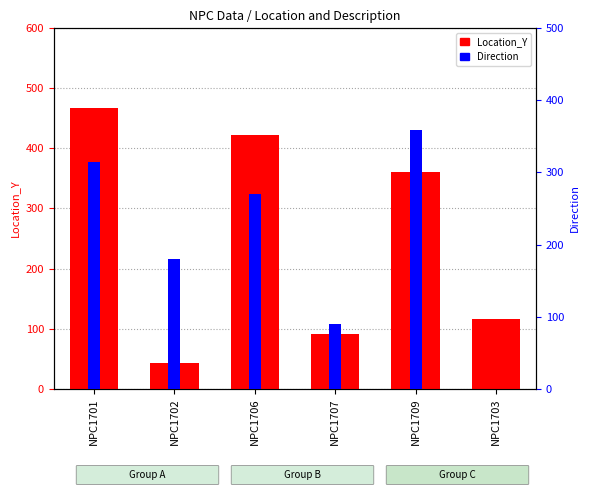

Is it true that Direction equals 359.0 at NPC1709?

True